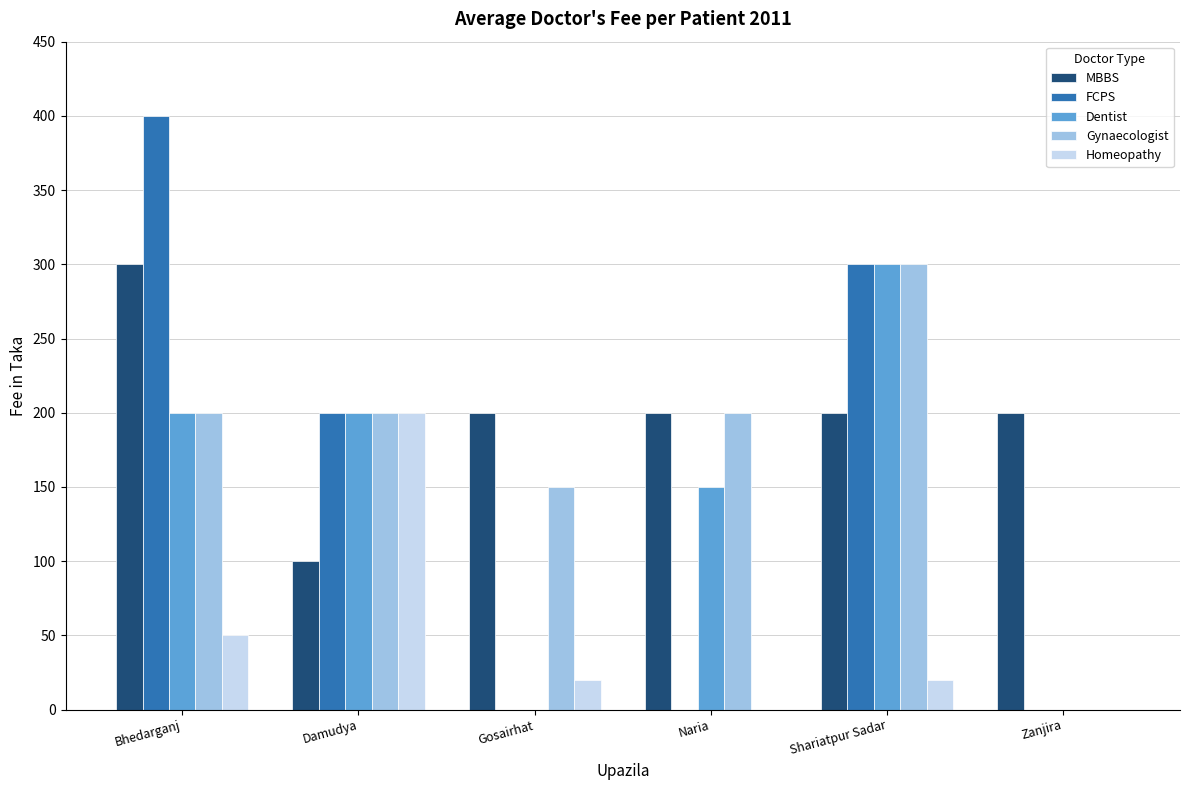

Which category has the highest value in the Homeopathy series?

Damudya